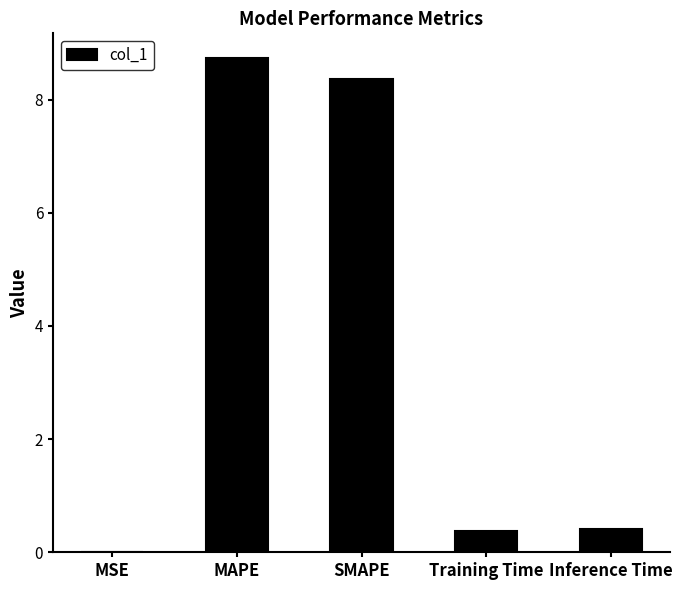

Is it true that the value at MAPE is 8.7?

True